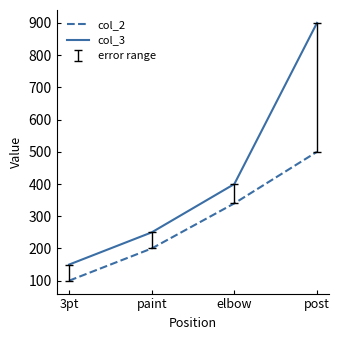

What is the difference between the highest and lowest values at 3pt?

50